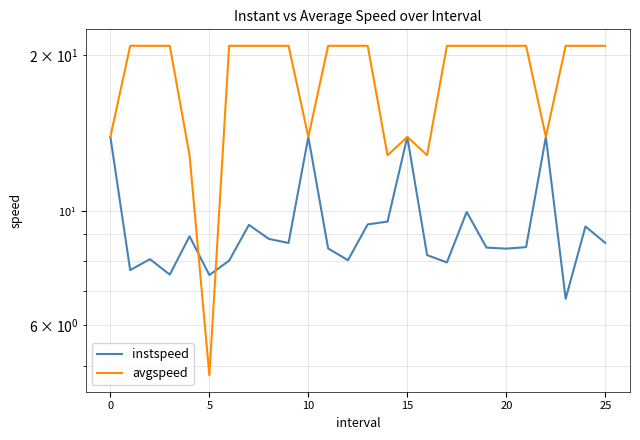

How many interior local peaks does the instspeed series have?

8